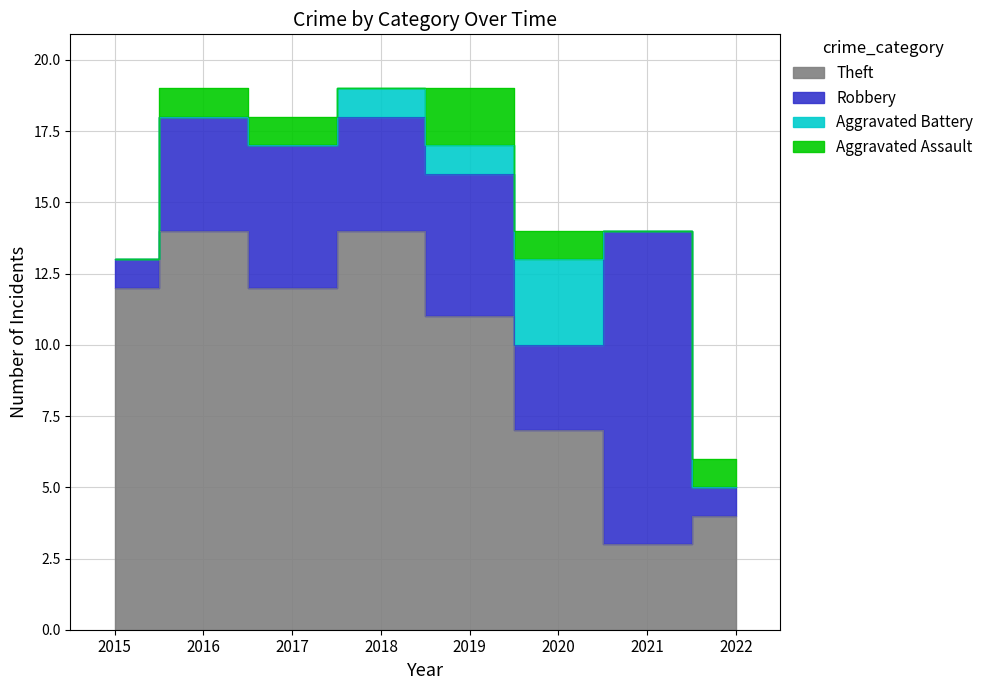

How many Robbery values are between 3 and 5?

5